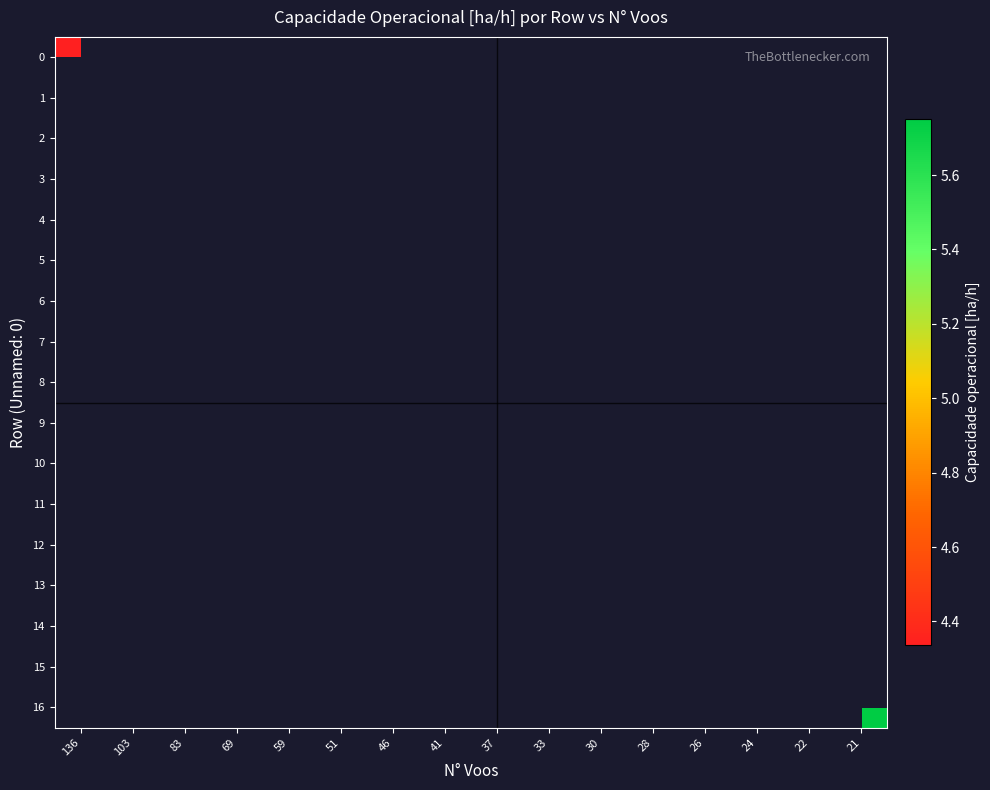

What is the maximum value for row_0?

4.3